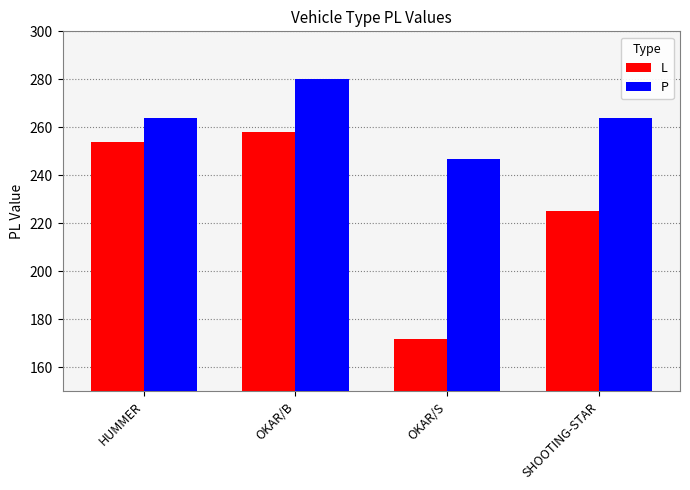

The value of P at SHOOTING-STAR is 264. True or false?

True